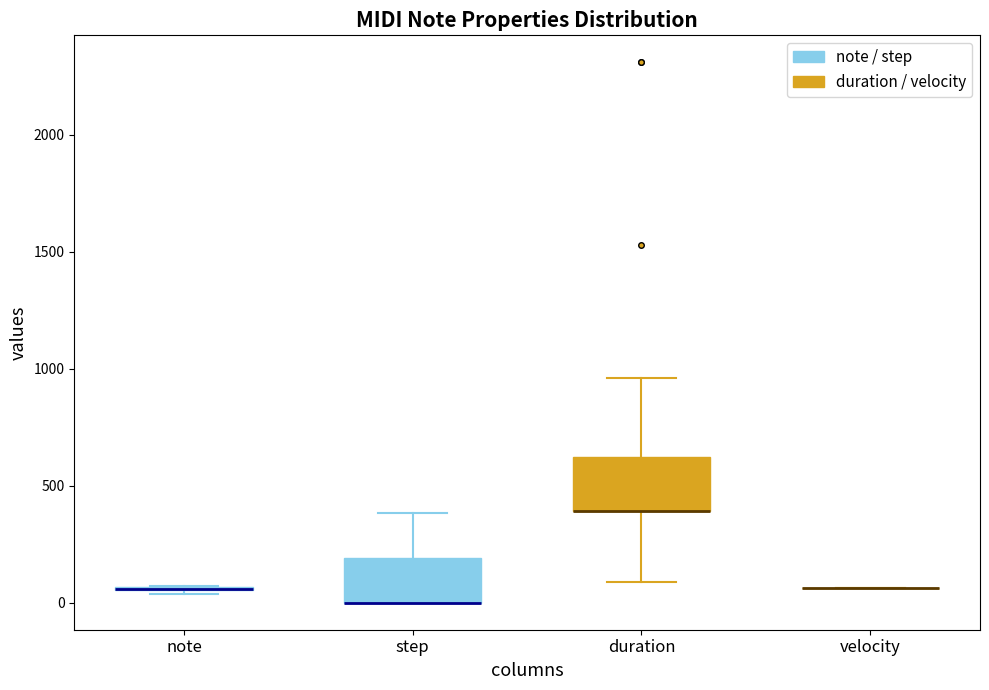

Reading left to right, read every box against the y-axis: the position of its median line, the range the box covers, and the ends of its whiskers. The values are not printed on the chart, so give them approximately, as read against the axis.

note: box collapsed to a line at 50, whiskers 50 to 50
step: median 0 (drawn on the box's lower edge), box 0 to 200, whiskers 0 to 400
duration: median 400 (drawn on the box's lower edge), box 400 to 600, whiskers 100 to 950
velocity: box collapsed to a line at 50, whiskers 50 to 50